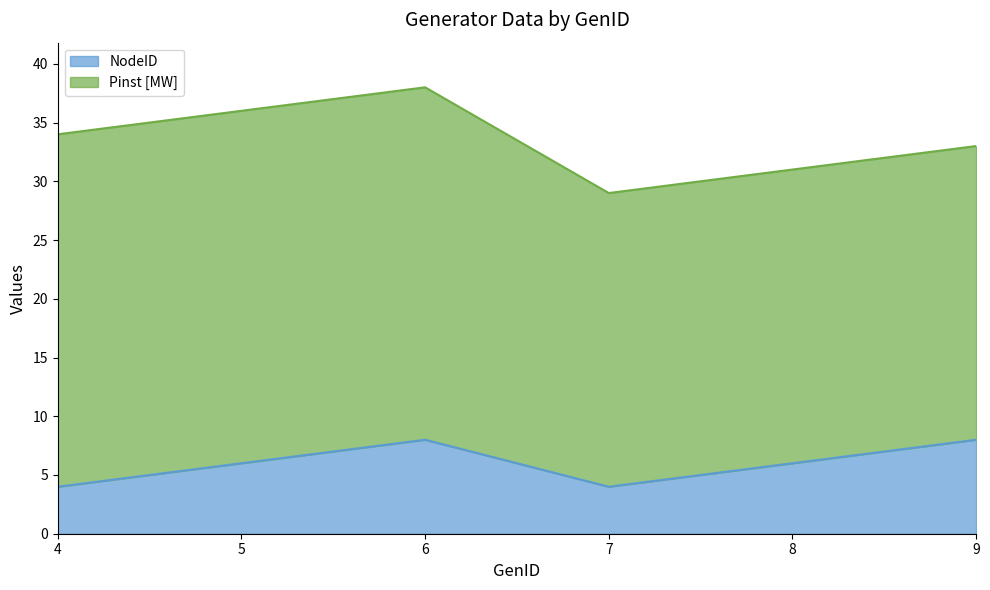

Between 5 and 6, which is larger?

6